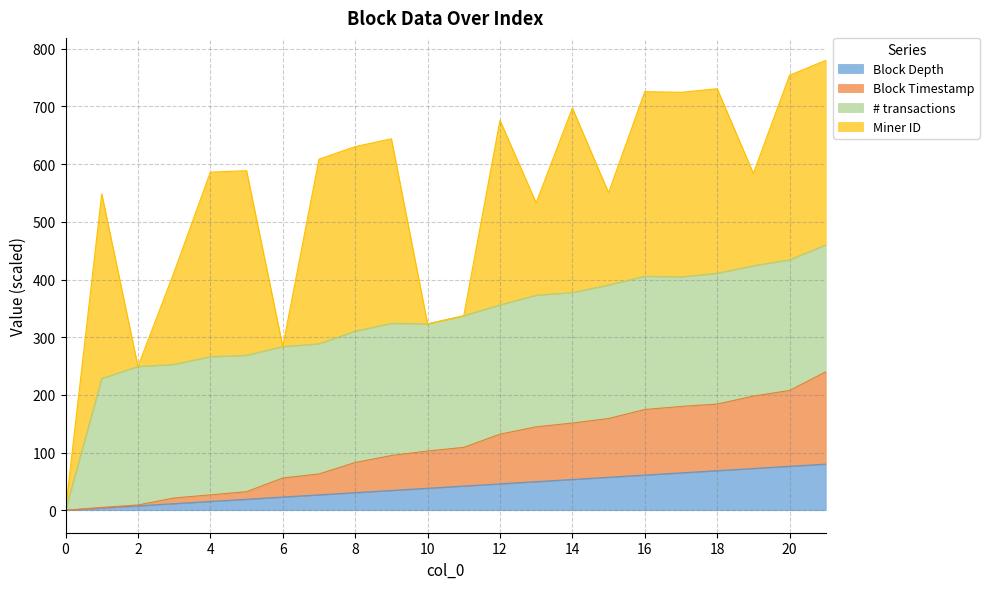

The value of Block Timestamp at 4 is 7.3. True or false?

False